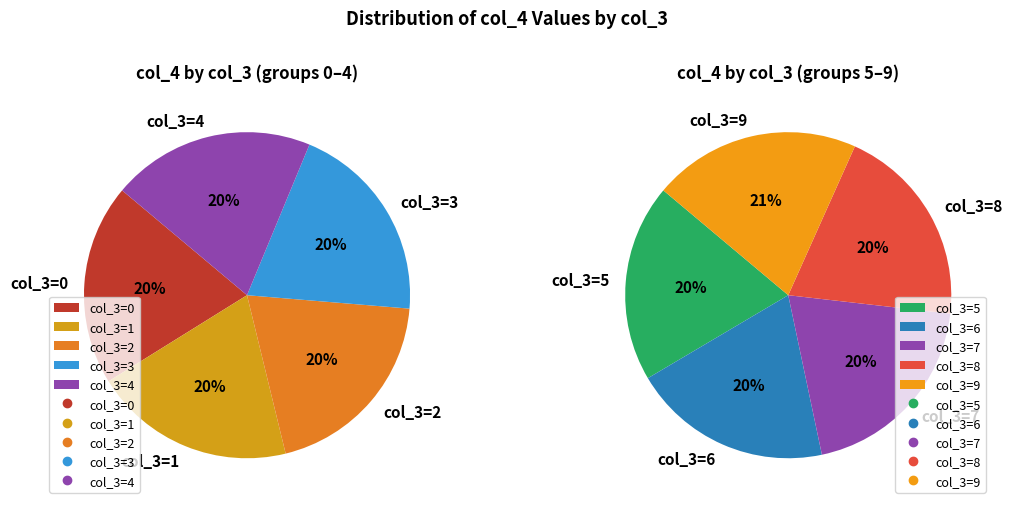

How many slices are in this pie chart?

10